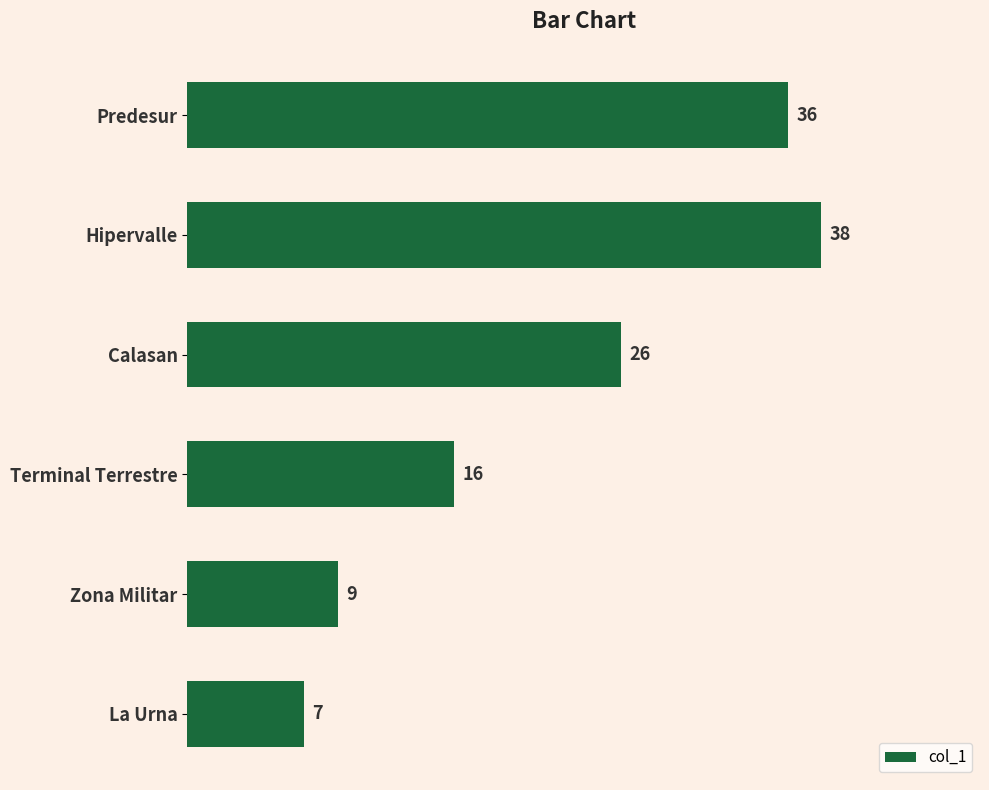

Is it true that the value at Predesur is 8?

False